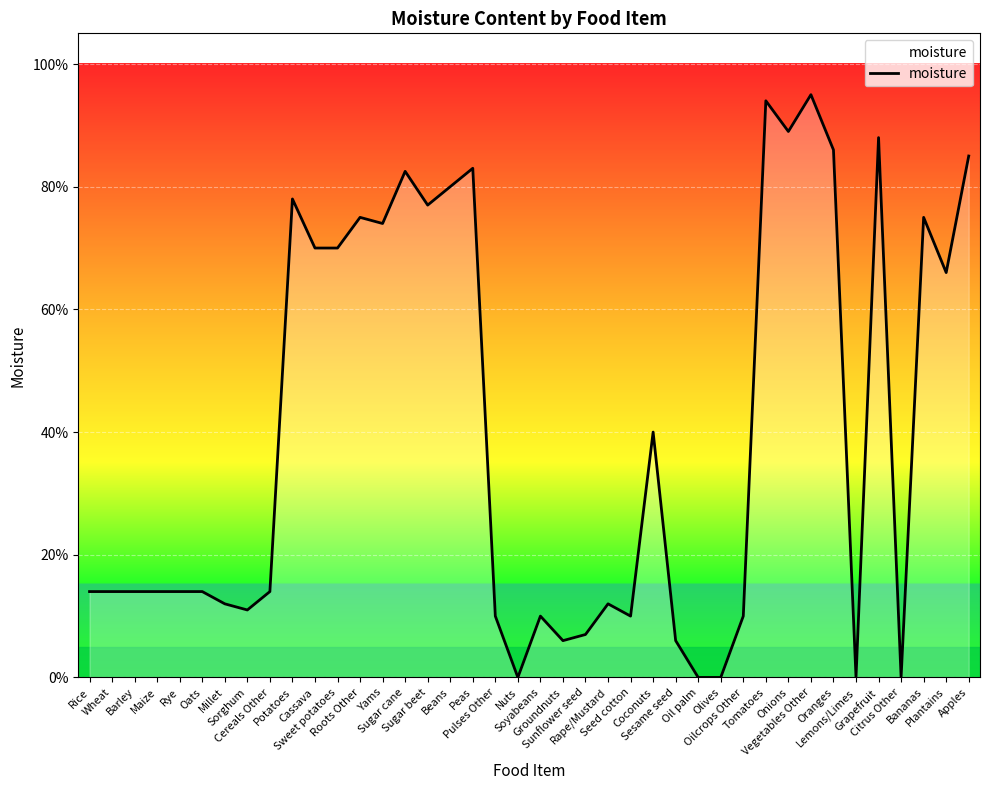

Rank the categories by value from highest to lowest.

Vegetables Other, Tomatoes, Onions, Grapefruit, Oranges, Apples, Peas, Sugar cane, Beans, Potatoes, Sugar beet, Roots Other, Bananas, Yams, Cassava, Sweet potatoes, Plantains, Coconuts, Rice, Wheat, Barley, Maize, Rye, Oats, Cereals Other, Millet, Rape/Mustard, Sorghum, Pulses Other, Soyabeans, Seed cotton, Oilcrops Other, Sunflower seed, Groundnuts, Sesame seed, Nuts, Oil palm, Olives, Lemons/Limes, Citrus Other